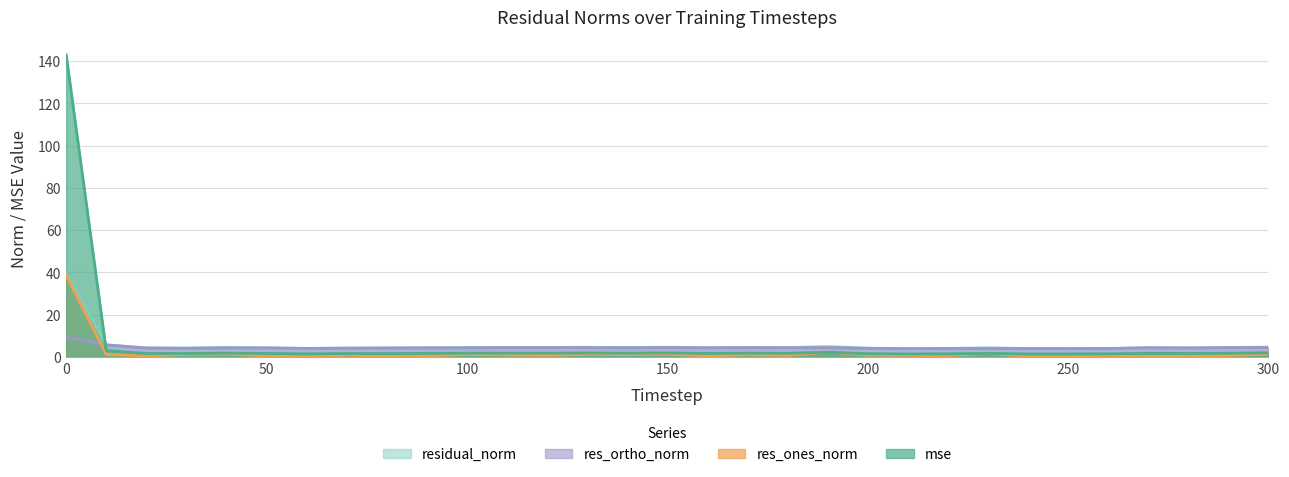

In res_ortho_norm, how many points are lower than both neighbors (excluding endpoints)?

8